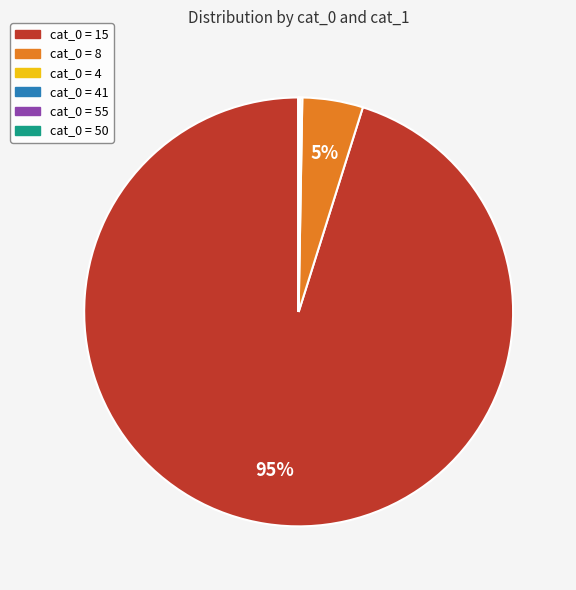

To the nearest percent, what is the difference between the largest and smallest slice percentages?

95%